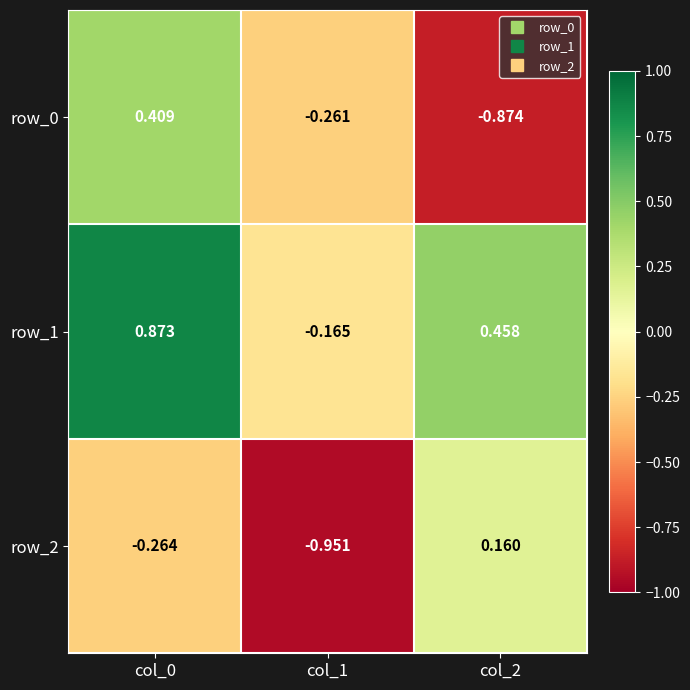

Is the value of row_1 at col_2 greater than the value of row_2 at col_0?

Yes